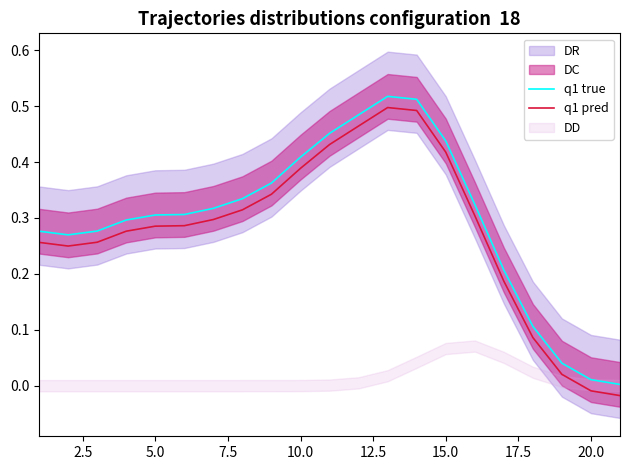

True or false: q1 true has a value of 0.2 at 10.0.

False